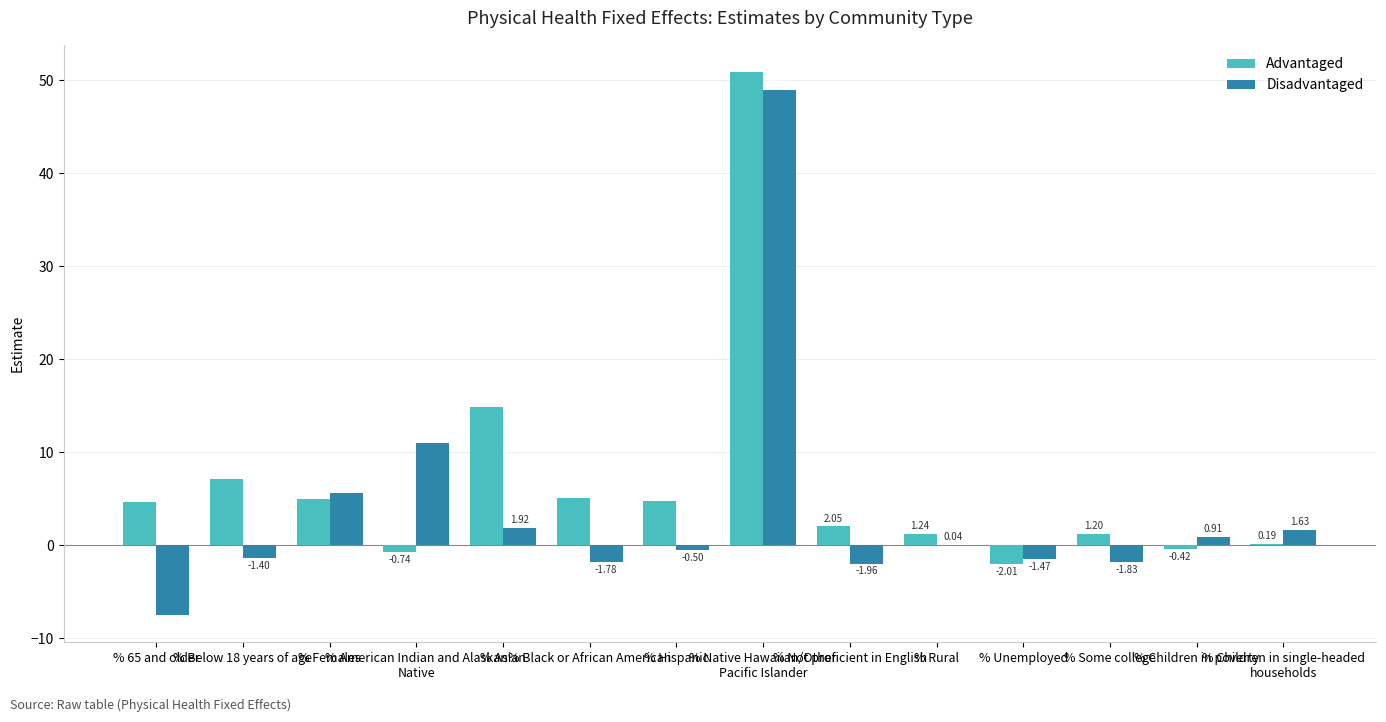

How many data points in Disadvantaged are above 0?

7